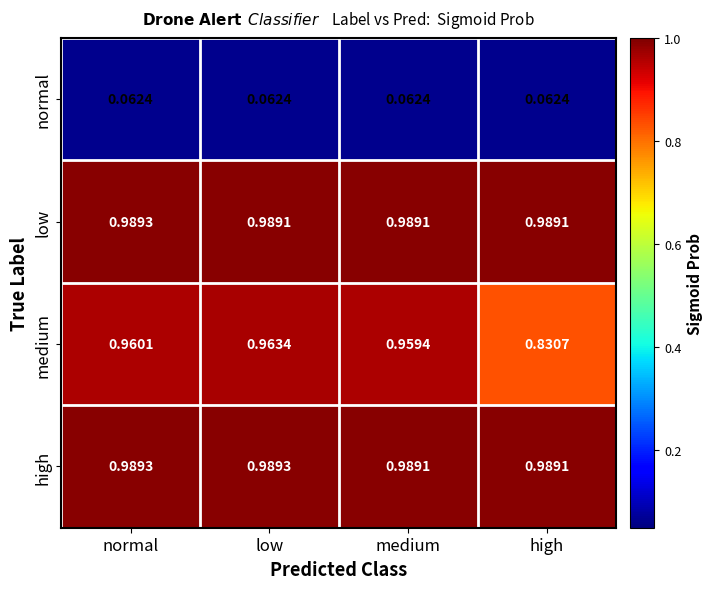

Which category has the highest value in the low series?

normal